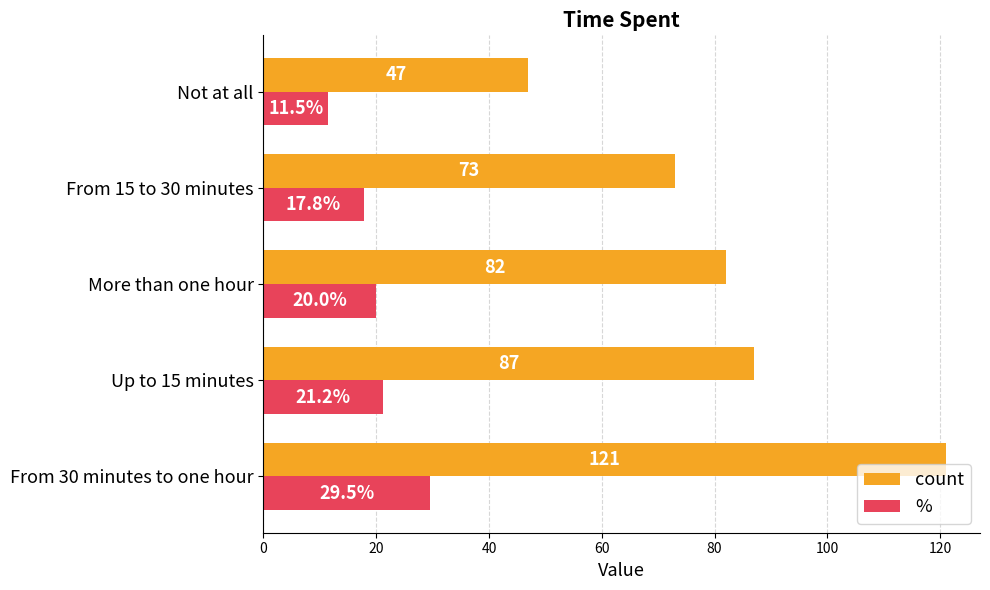

Rank the categories by % value from lowest to highest.

Not at all, From 15 to 30 minutes, More than one hour, Up to 15 minutes, From 30 minutes to one hour